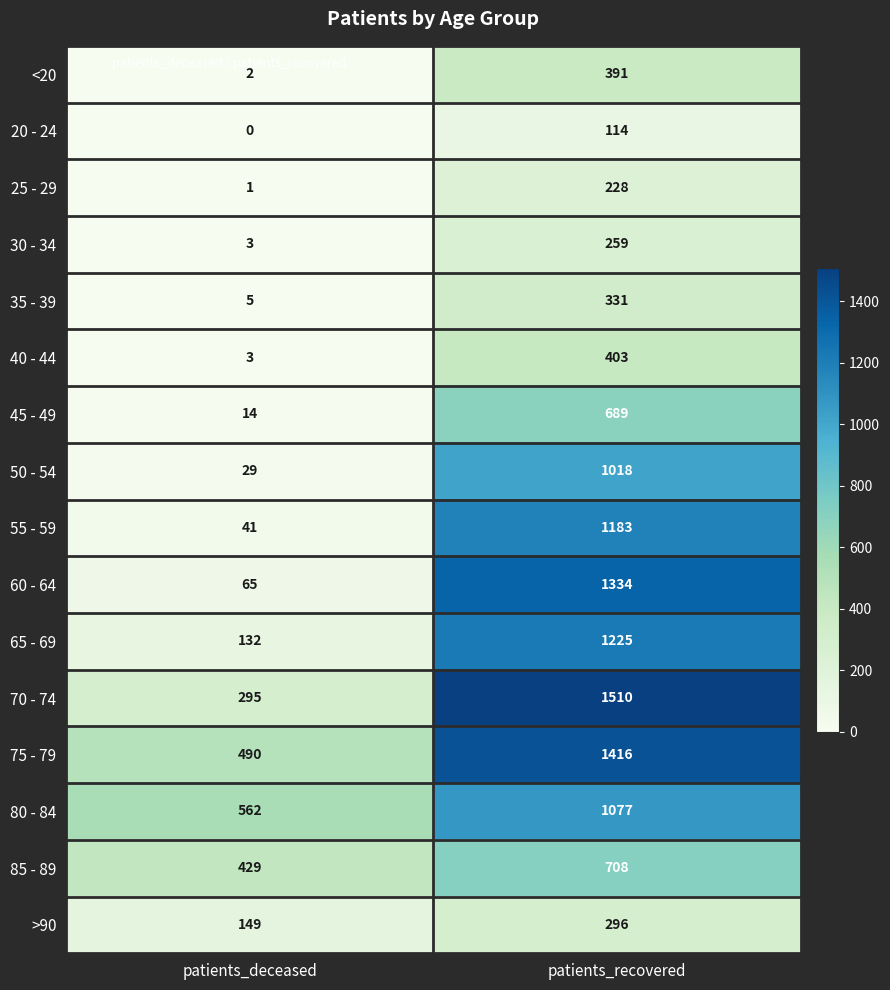

What value does the 50 - 54 series have at patients_recovered, to the nearest 10?

1020